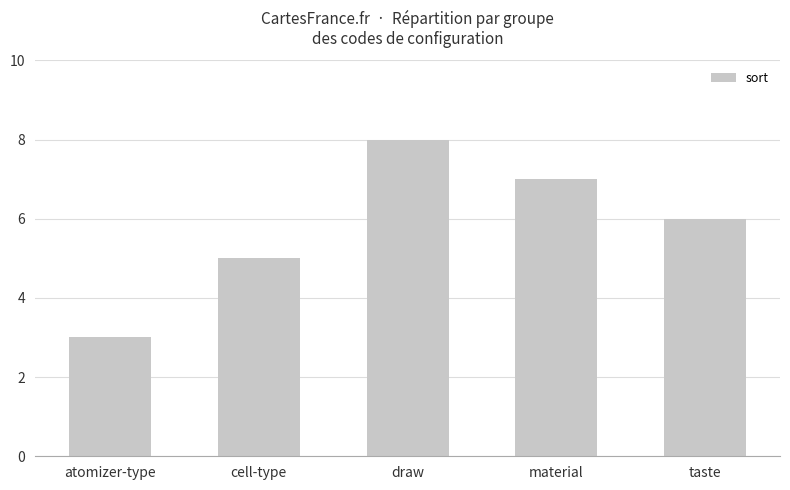

True or false: the data shows 1 at cell-type.

False